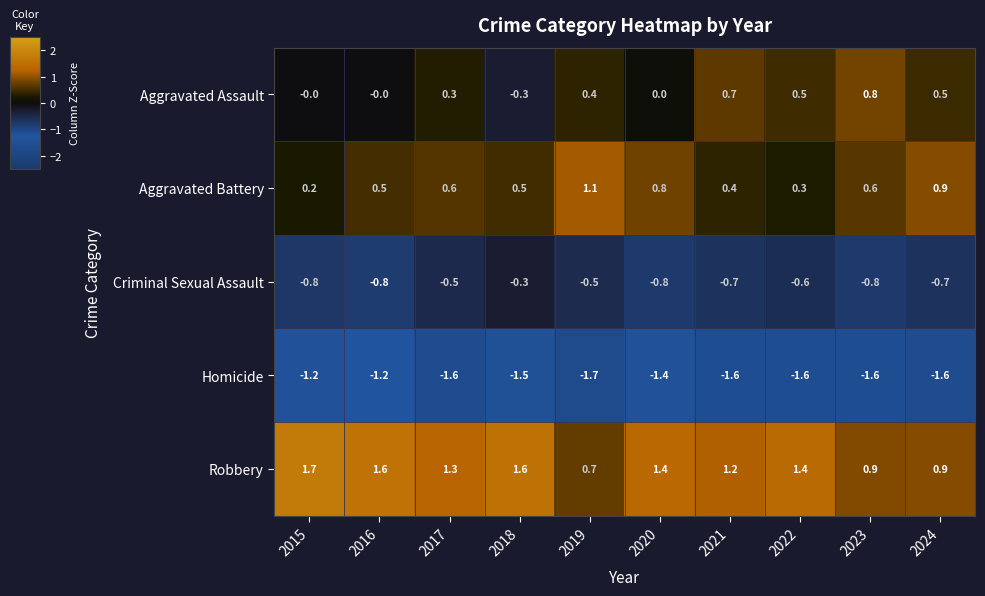

Count the number of data series in this chart.

5